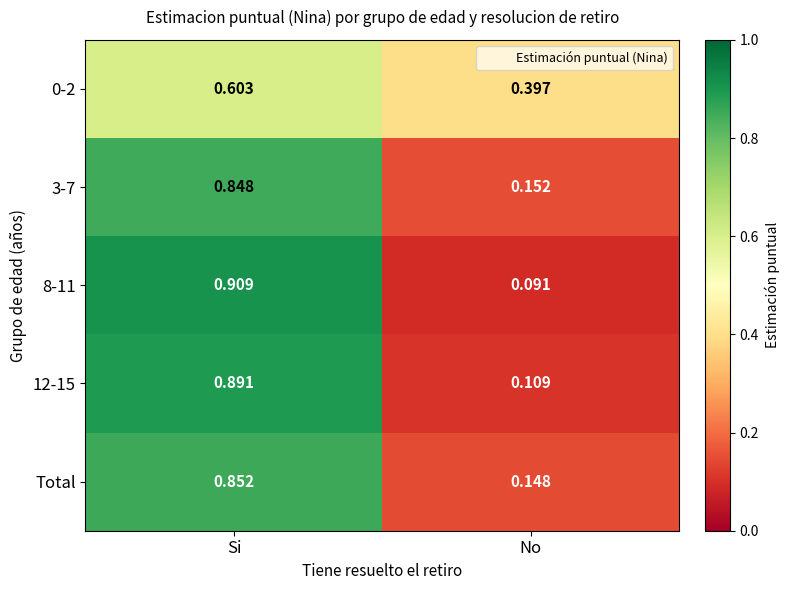

At which category is the sum across all series the highest?

Si